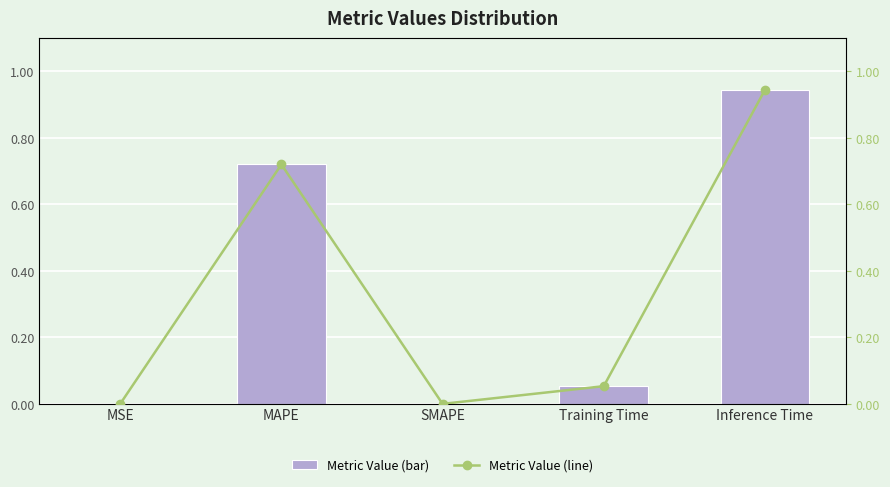

What is the sum of all col_1 values?

1.7